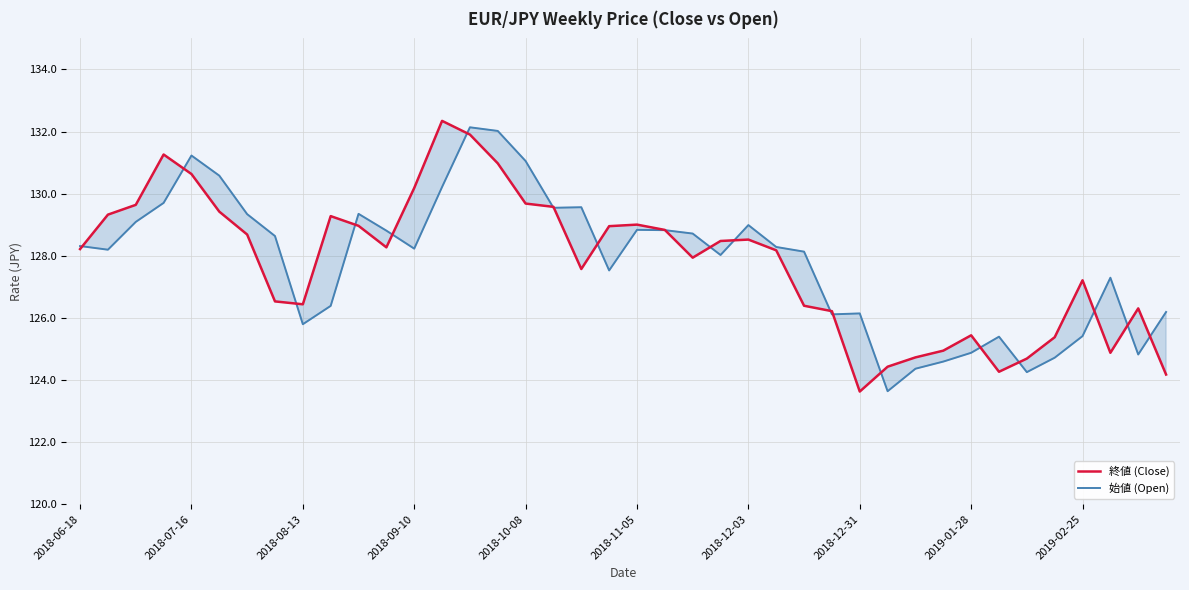

At which label is 終値 (Close) closest to 127?

2019-02-25